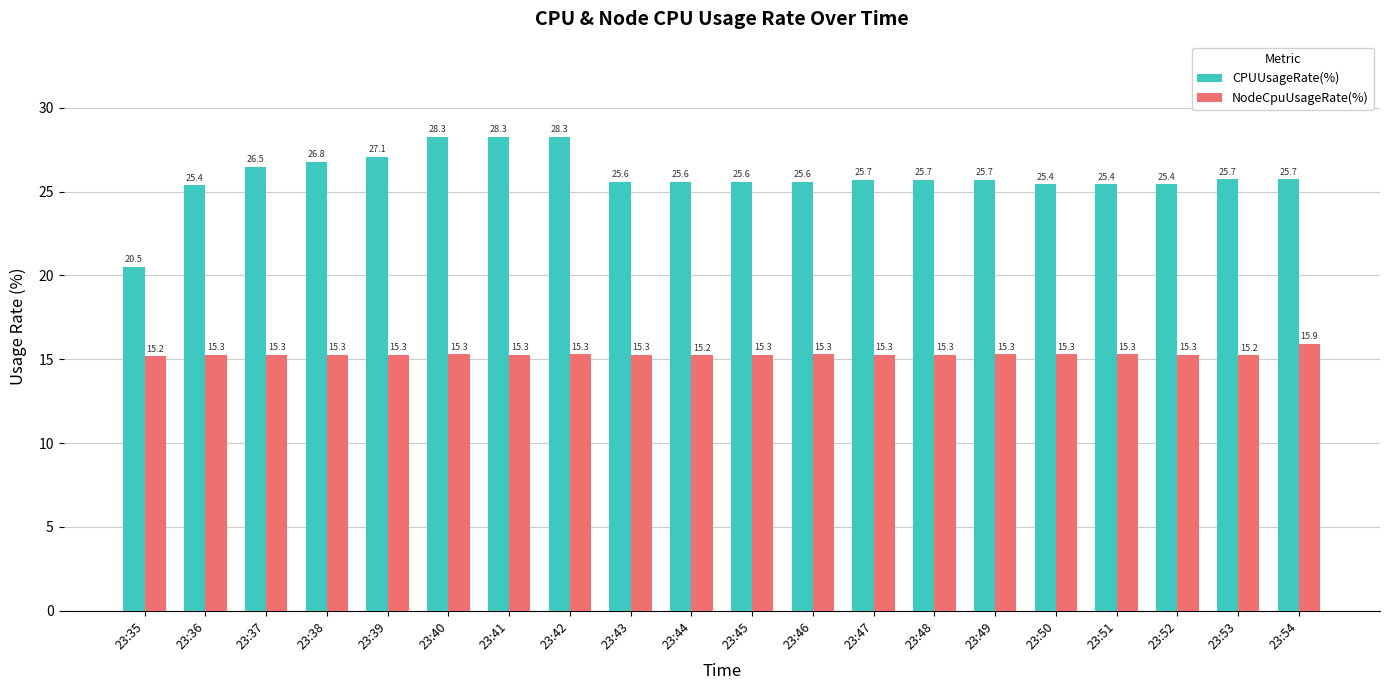

What is the difference between the highest and lowest values at 23:39?

11.8